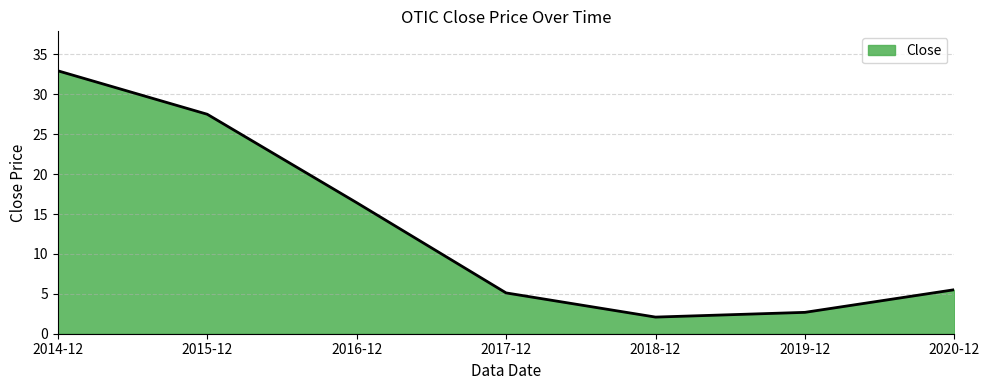

Does the chart display data point markers on the line(s)?

No